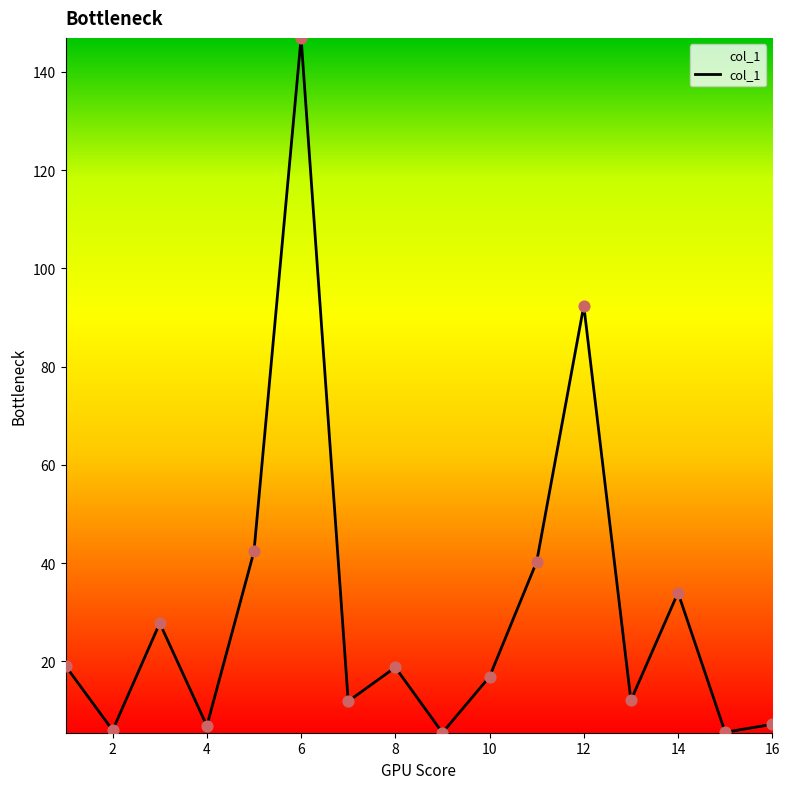

What is the difference between the maximum and minimum values?

141.4